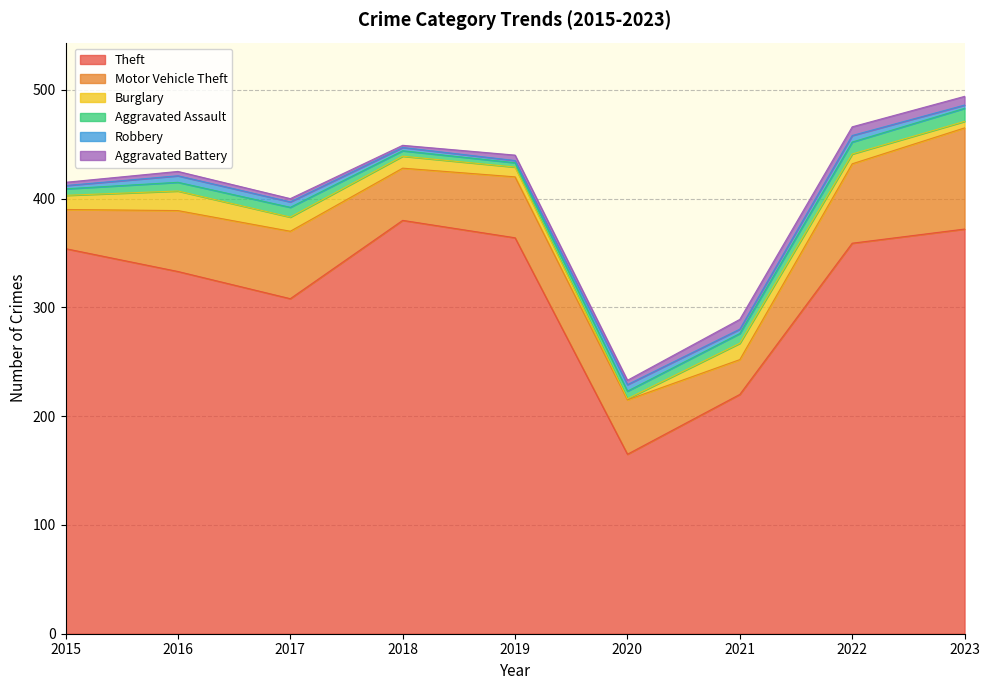

How many Robbery values are between 3 and 6?

8